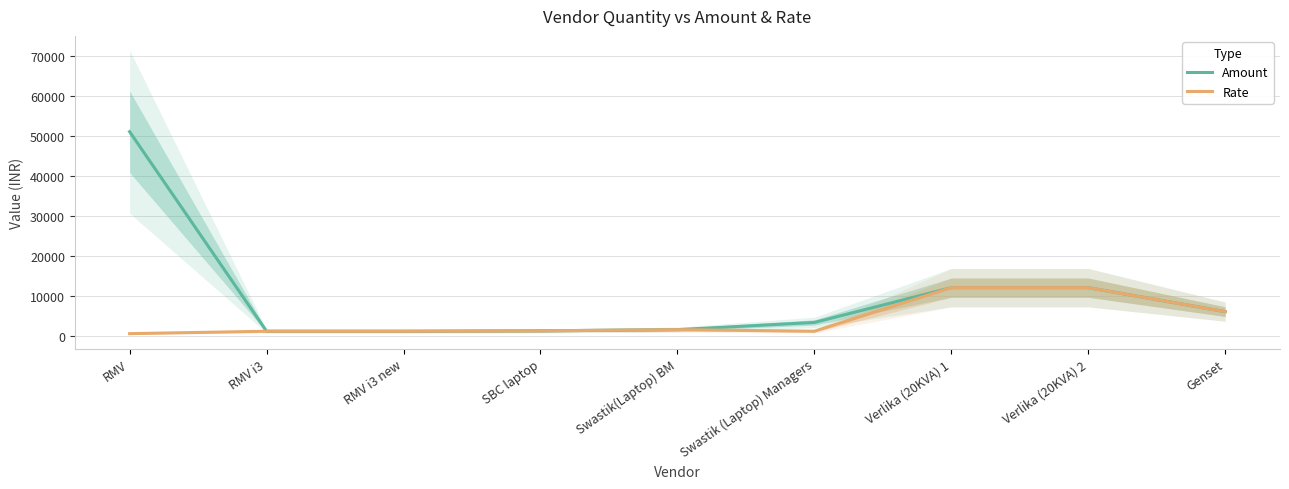

How many categories are shown in the chart?

9